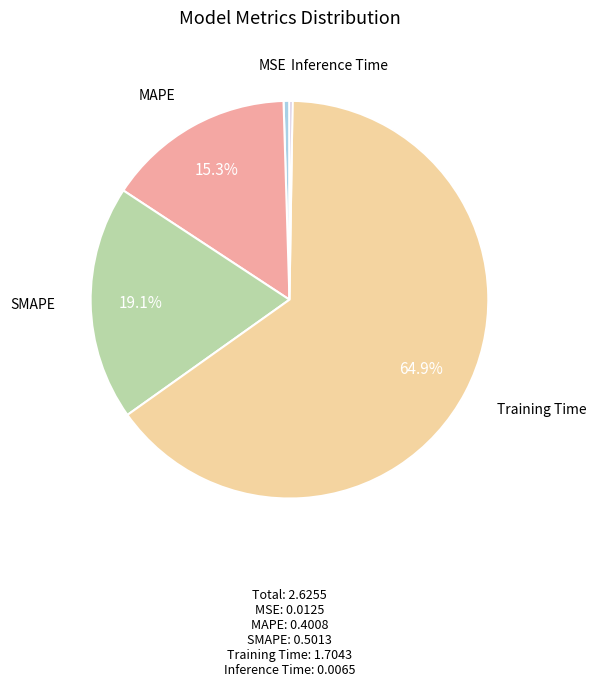

Is there a majority slice in this chart?

Yes